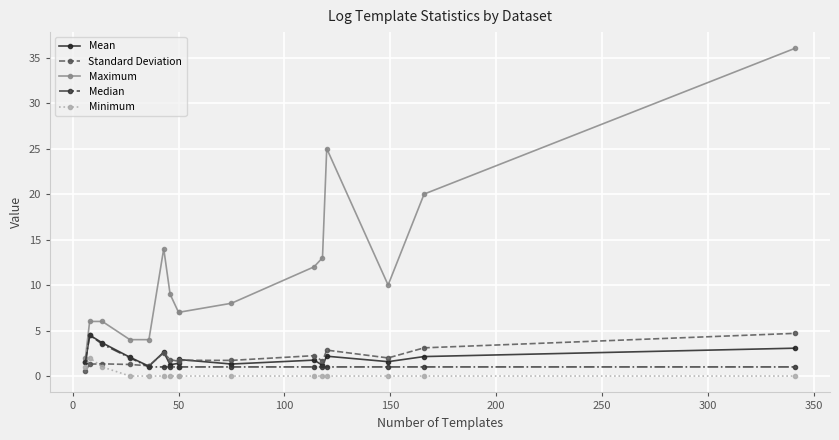

Does the chart display data point markers on the line(s)?

Yes